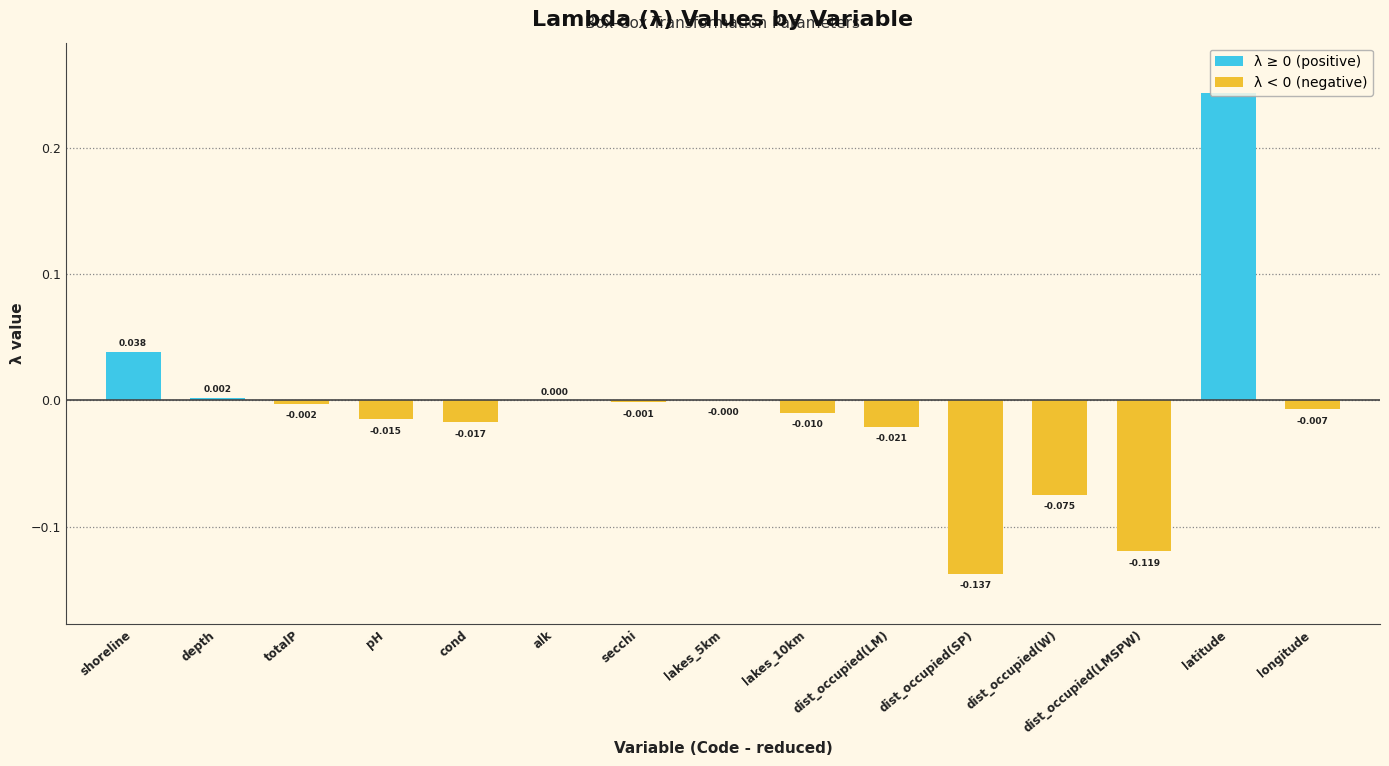

Reading left to right, what are all the values shown in this chart?

lambda_values: 0.0	0.0	-0.0	-0.0	-0.0	0.0	-0.0	-0.0	-0.0	-0.0	-0.1	-0.1	-0.1	0.2	-0.0
abs_lambda: 0.0	0.0	0.0	0.0	0.0	0.0	0.0	0.0	0.0	0.0	0.1	0.1	0.1	0.2	0.0